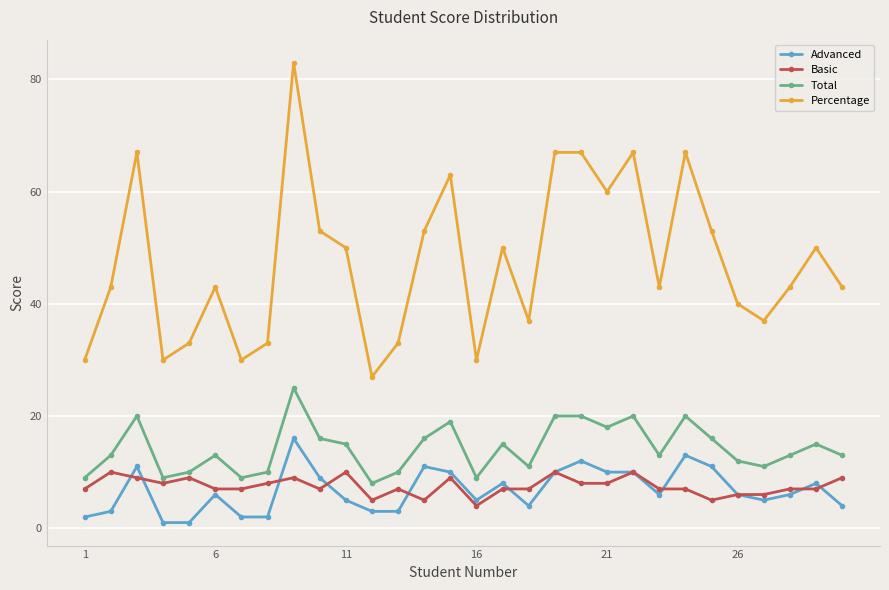

At how many categories does at least one series exceed 78?

1